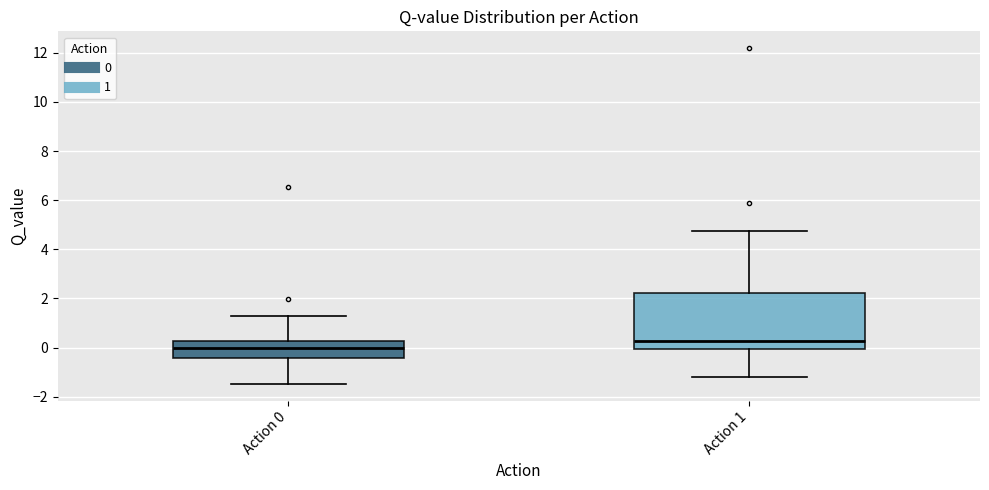

Where is the lower edge of the box for Action 1 on the y-axis? The values are not printed on the chart, so give them approximately, as read against the axis.

0.0